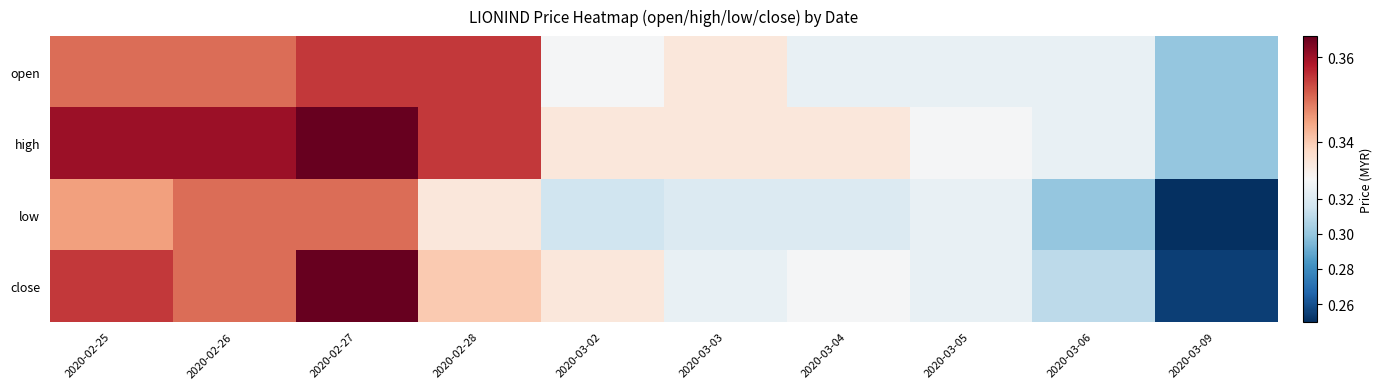

What is the total value across all series at 2020-03-03?

1.3